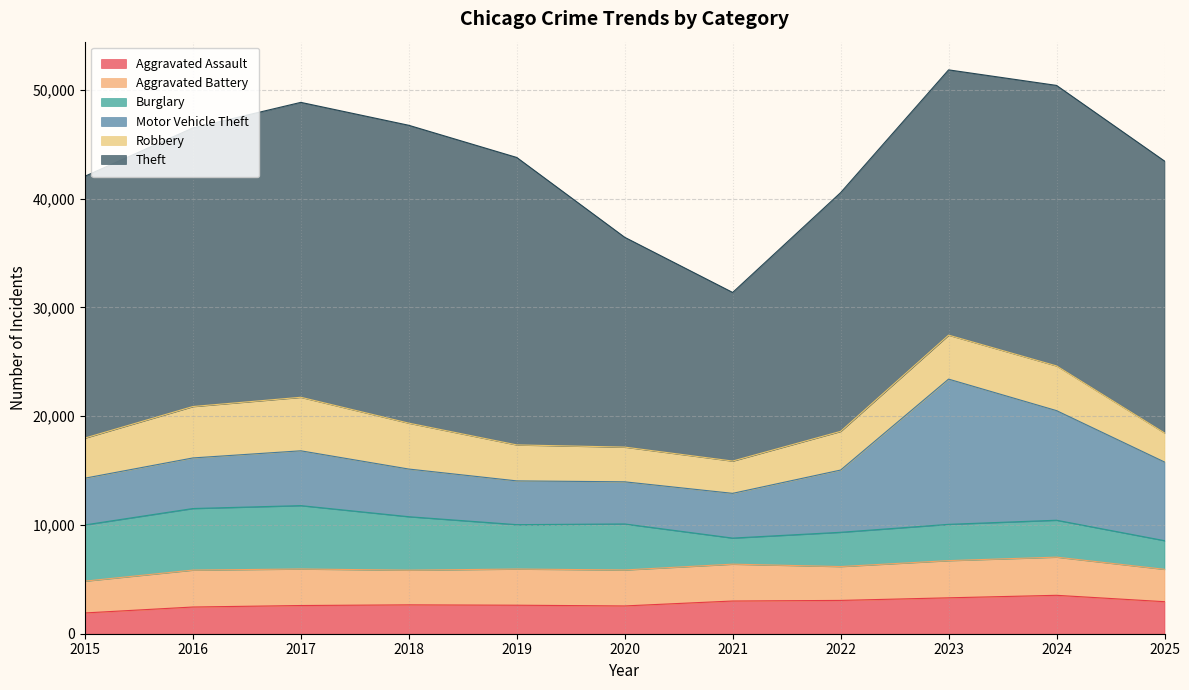

List the series in order of their peak value, highest first.

Theft, Motor Vehicle Theft, Burglary, Robbery, Aggravated Assault, Aggravated Battery